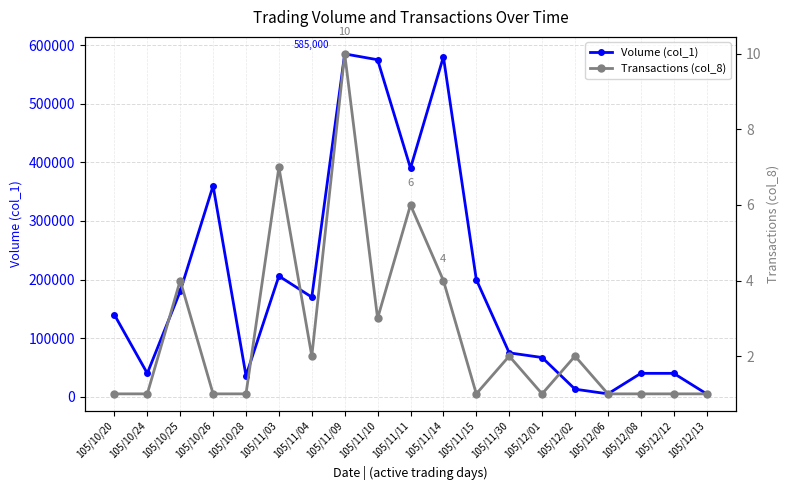

True or false: Transactions (col_8) and Volume (col_1) intersect in this chart.

False